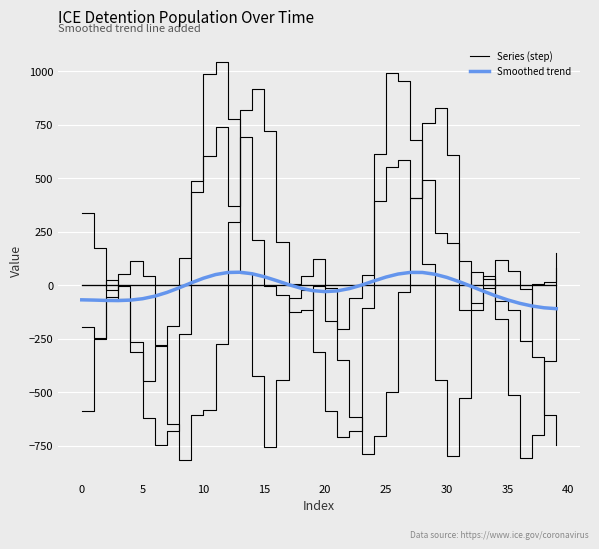

Does the chart have visible grid lines?

Yes